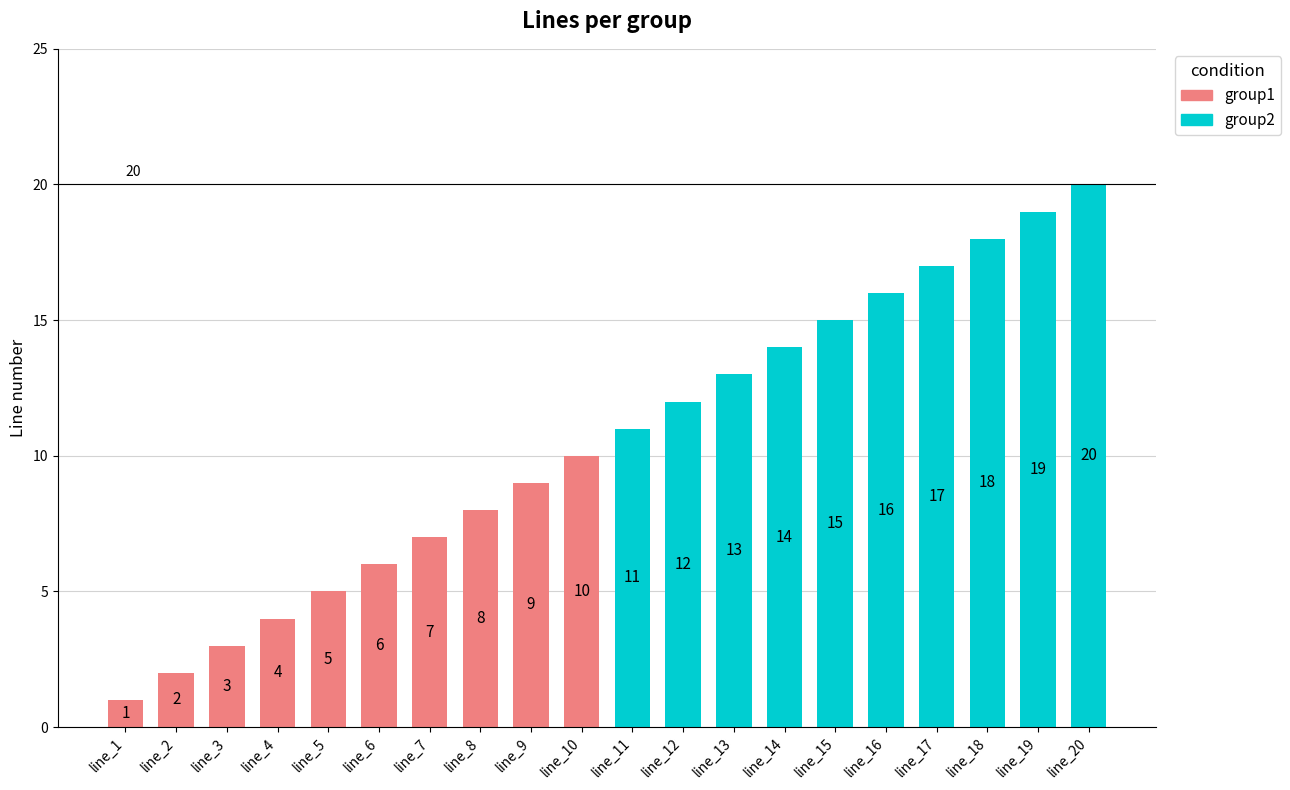

At how many categories does at least one series exceed 13?

7